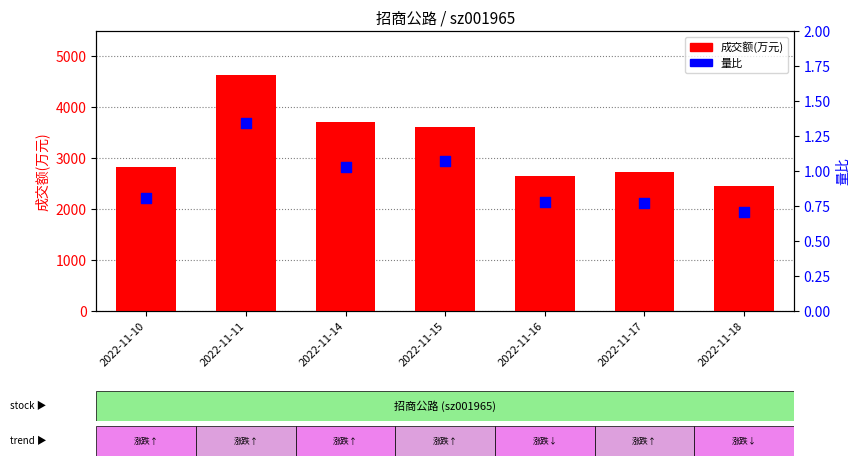

Which series contains the highest Y value?

成交额(万元)